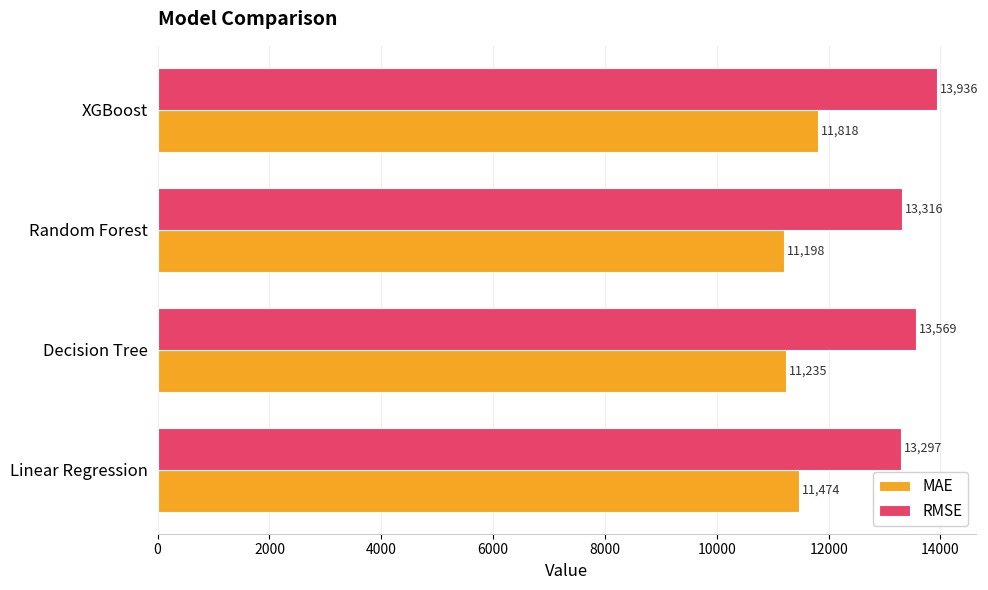

Which series changed the most between Decision Tree and Random Forest?

RMSE